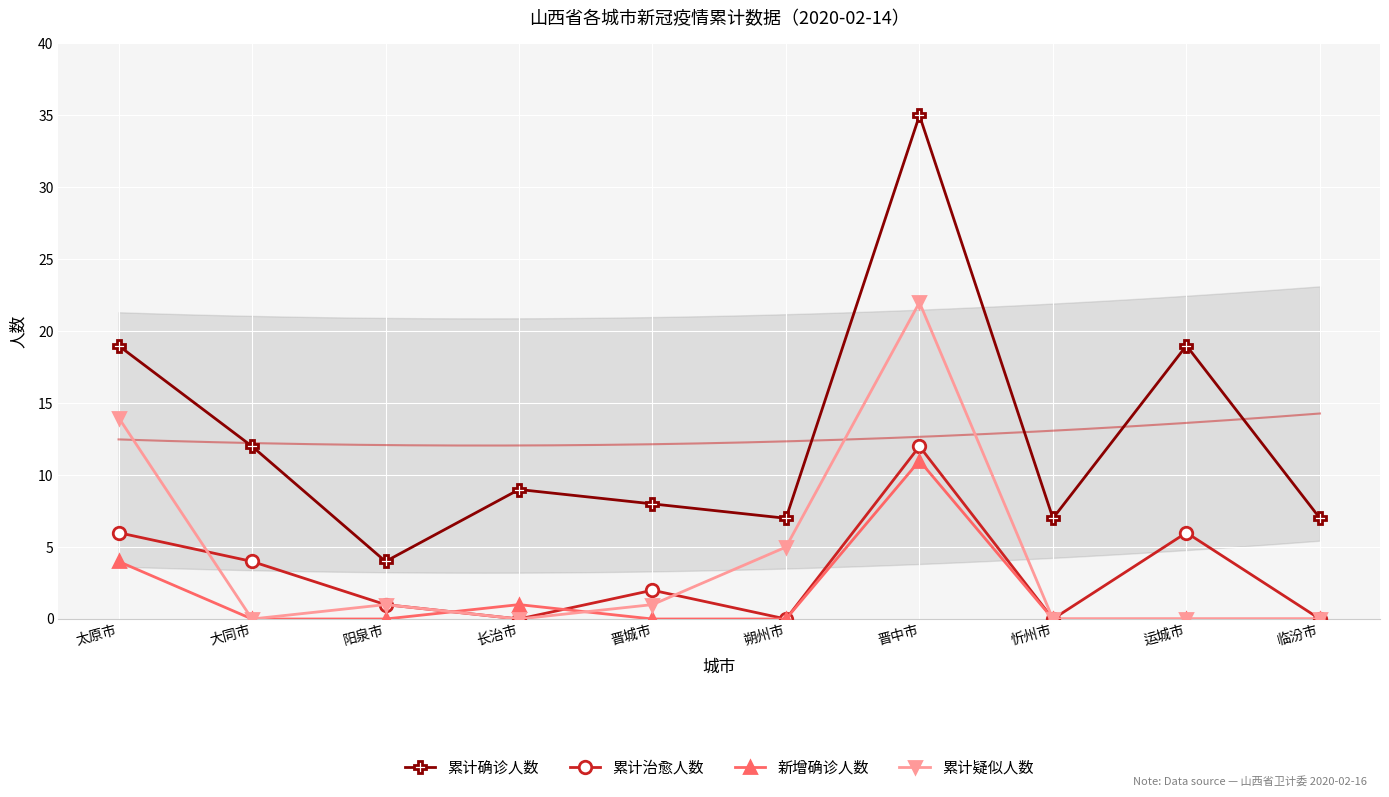

How many times do 累计治愈人数 and 新增确诊人数 cross each other?

2